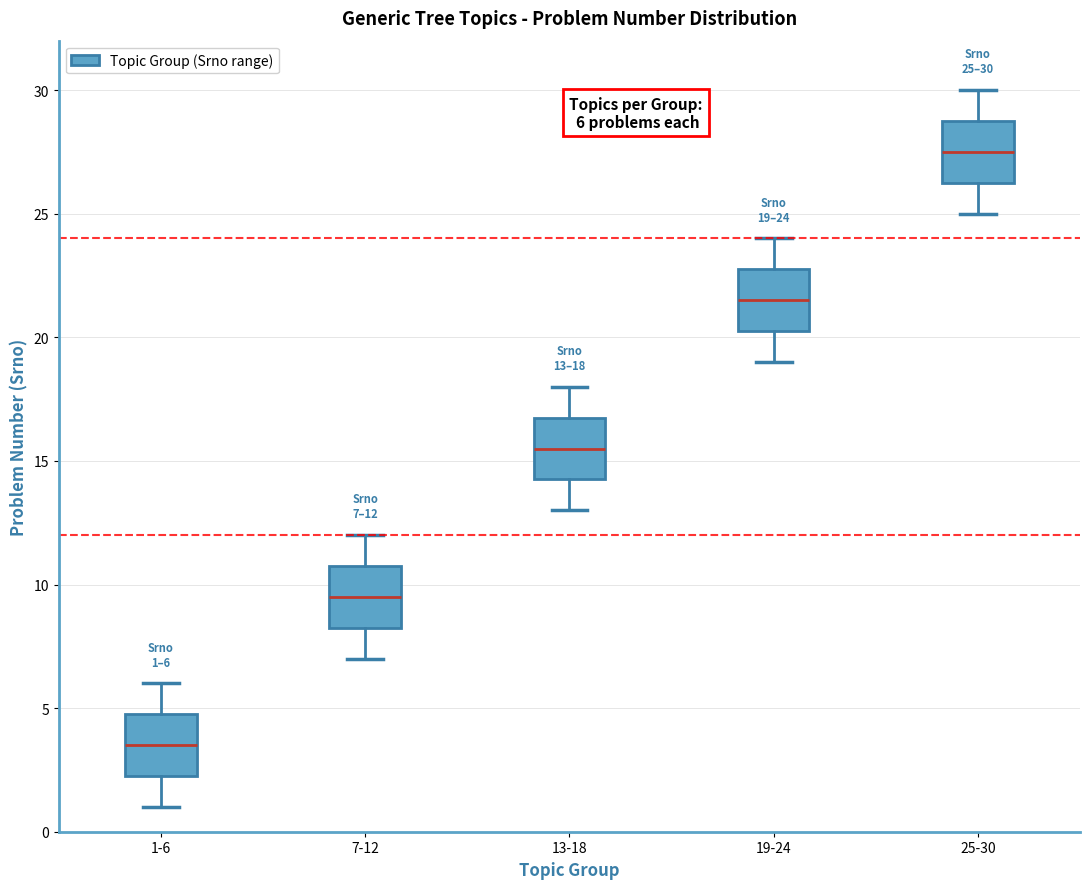

Which box's median line is the lowest?

1-6